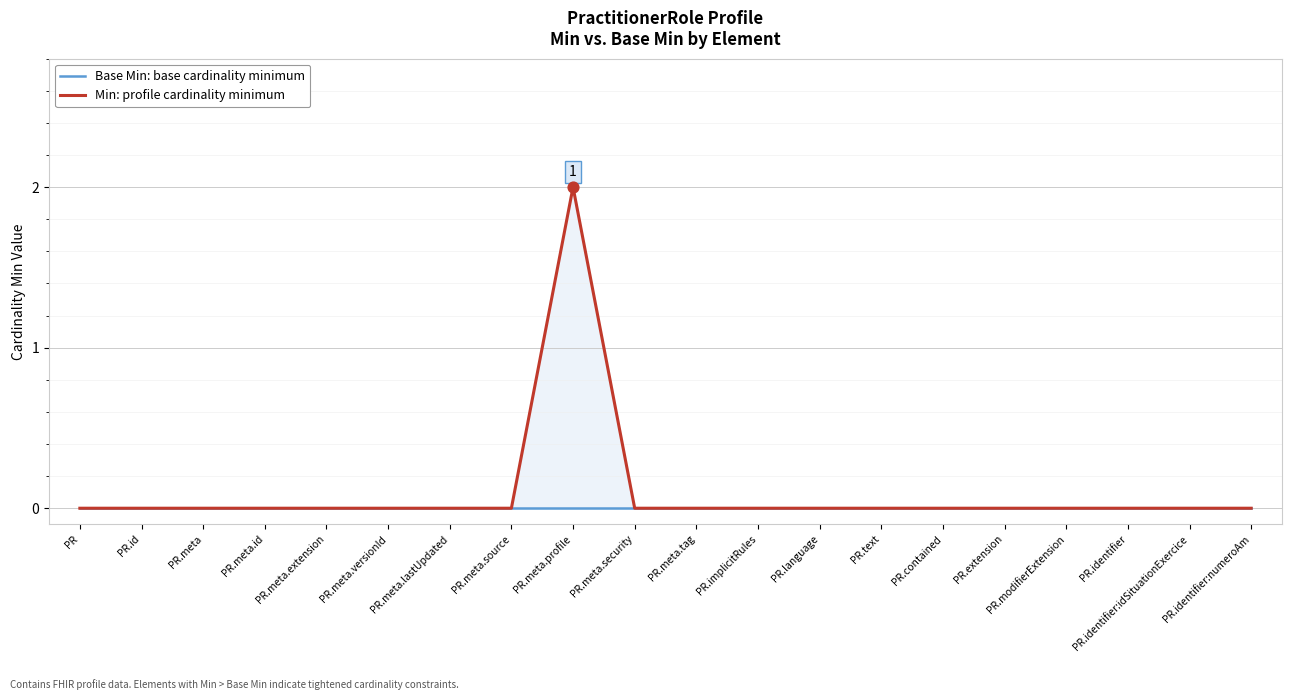

What are all the series names shown in the legend?

Base Min: base cardinality minimum, Min: profile cardinality minimum